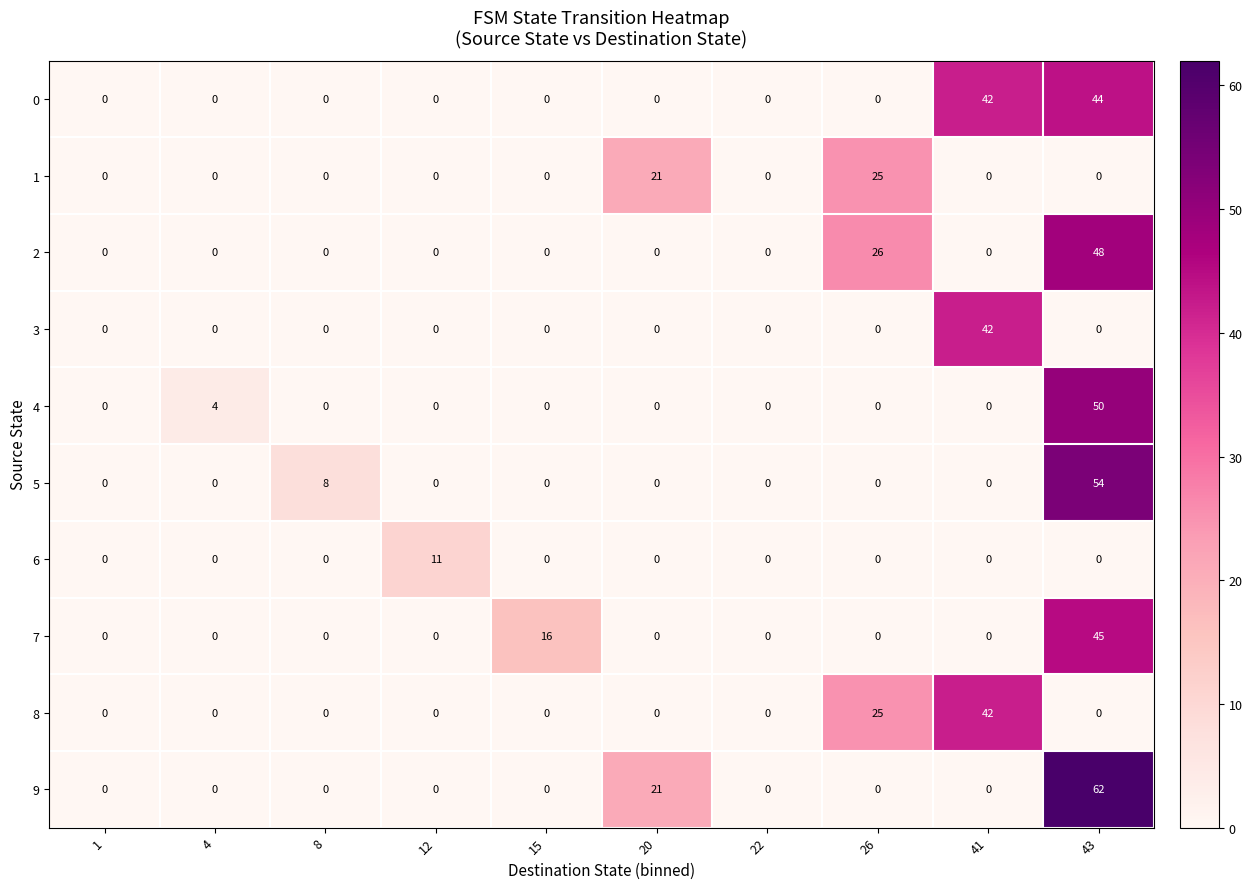

Which series has the largest range (max minus min)?

row_9